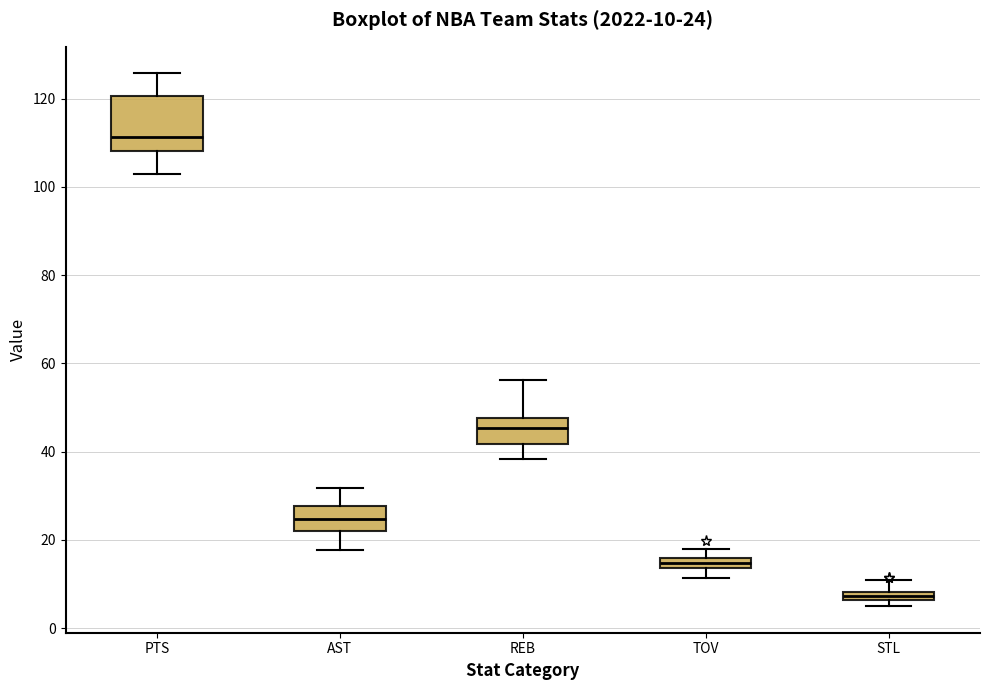

Comparing the boxes themselves (not the whiskers), which one is the tallest?

PTS